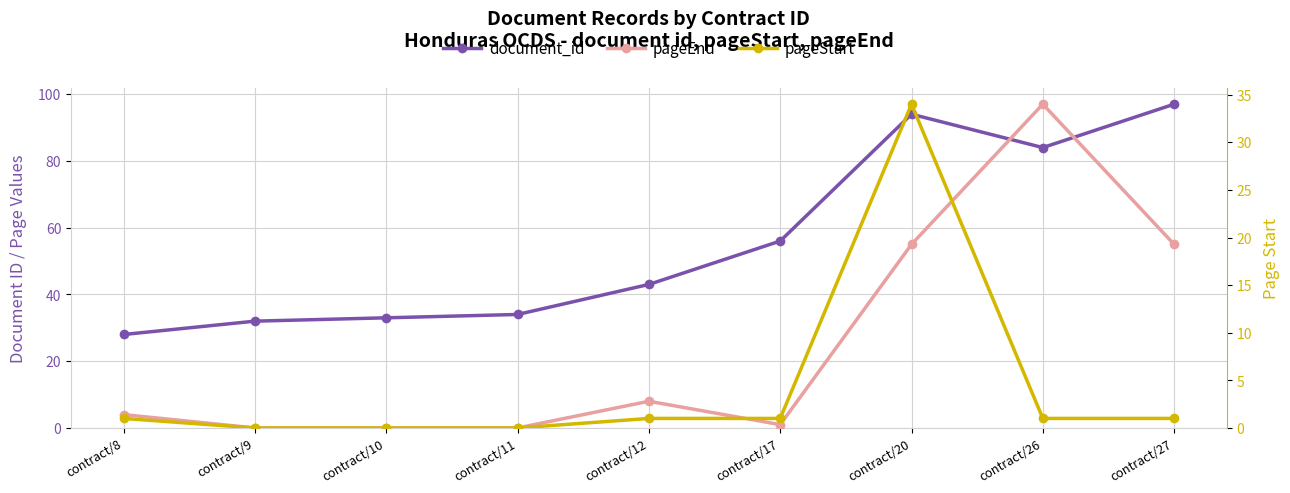

How many lines are shown in the chart?

3